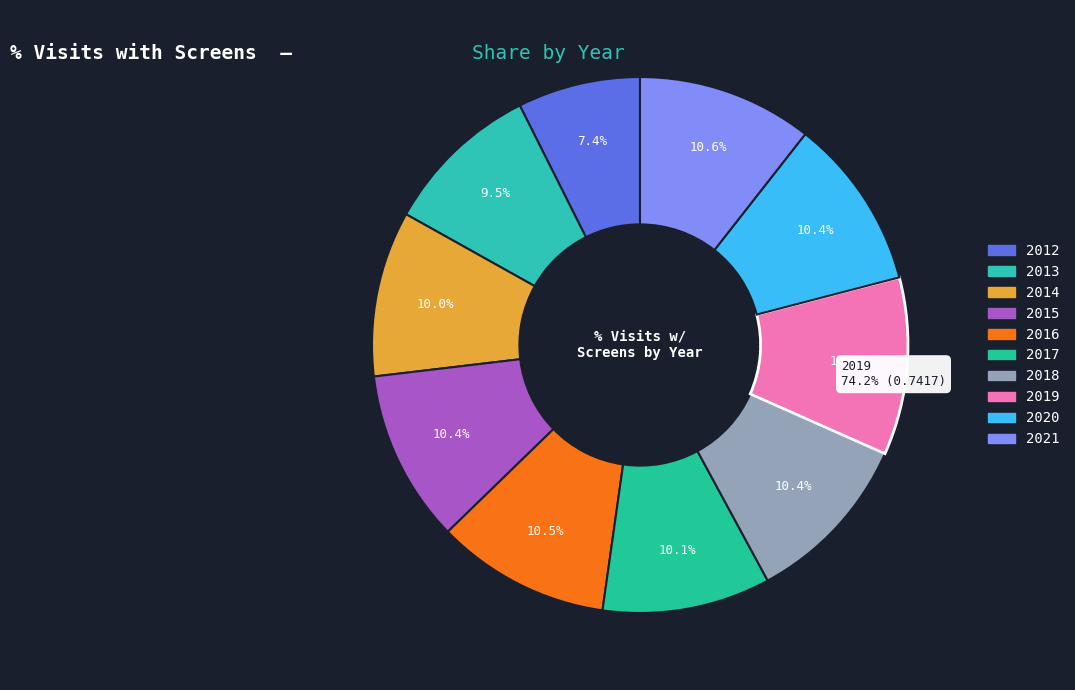

What is the largest slice in the pie chart?

2019